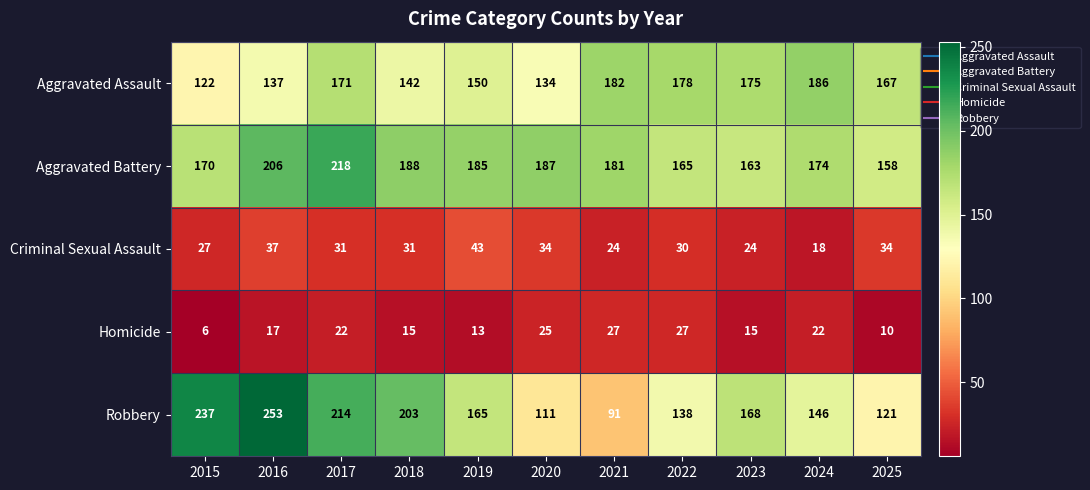

List the series in order of their peak value, highest first.

Robbery, Aggravated Battery, Aggravated Assault, Criminal Sexual Assault, Homicide